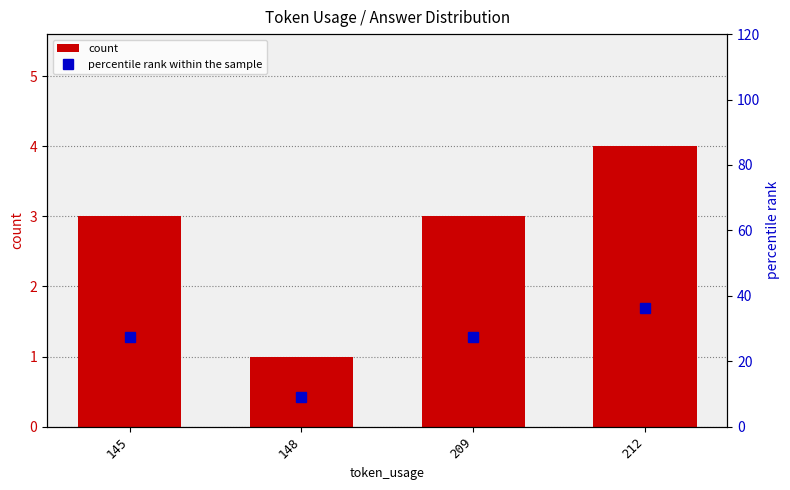

At 145, list the series in order from smallest to largest.

count, percentile rank within the sample